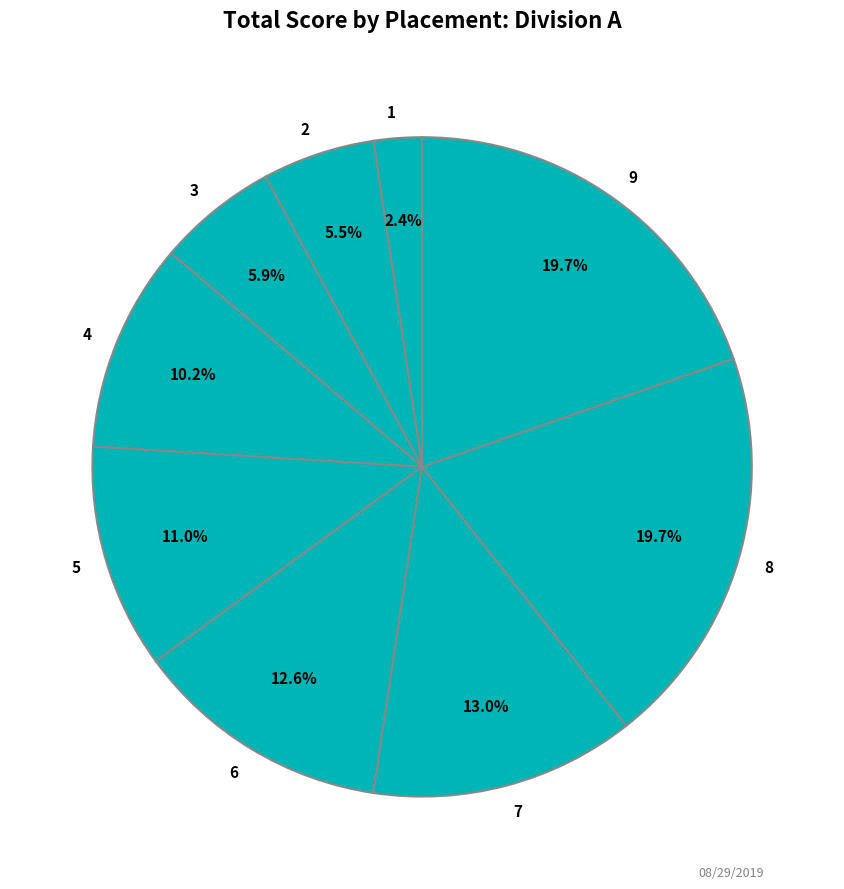

To the nearest percent, what is the combined percentage of 1 and 5?

13%